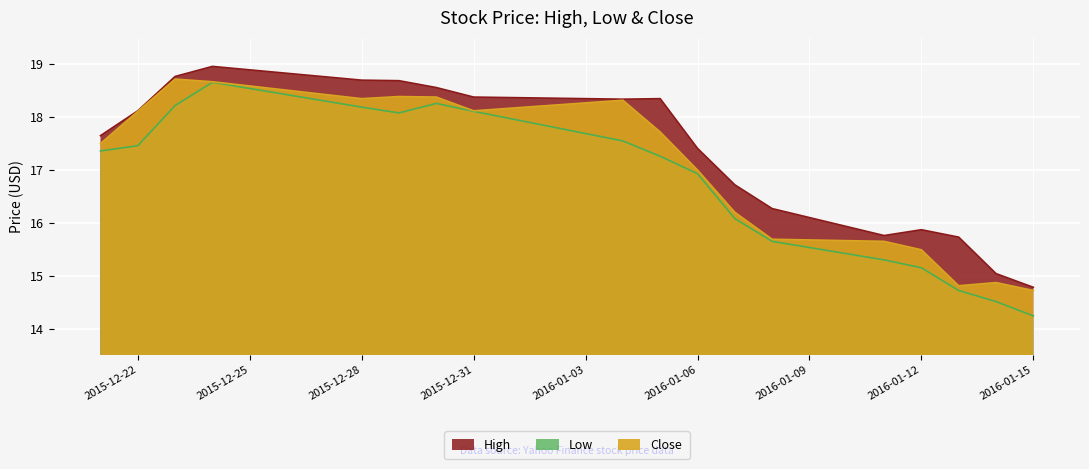

What is the approximate value of Close at 2016-01-07?

16.2